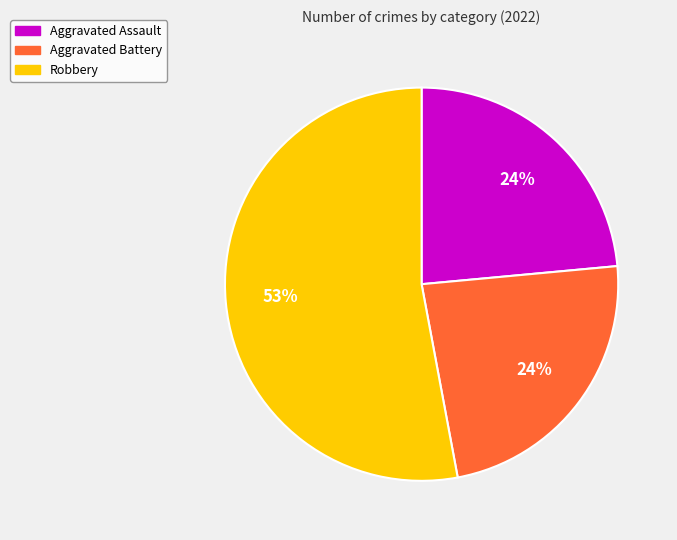

To the nearest percent, what is the difference between the largest and smallest slice percentages?

29%